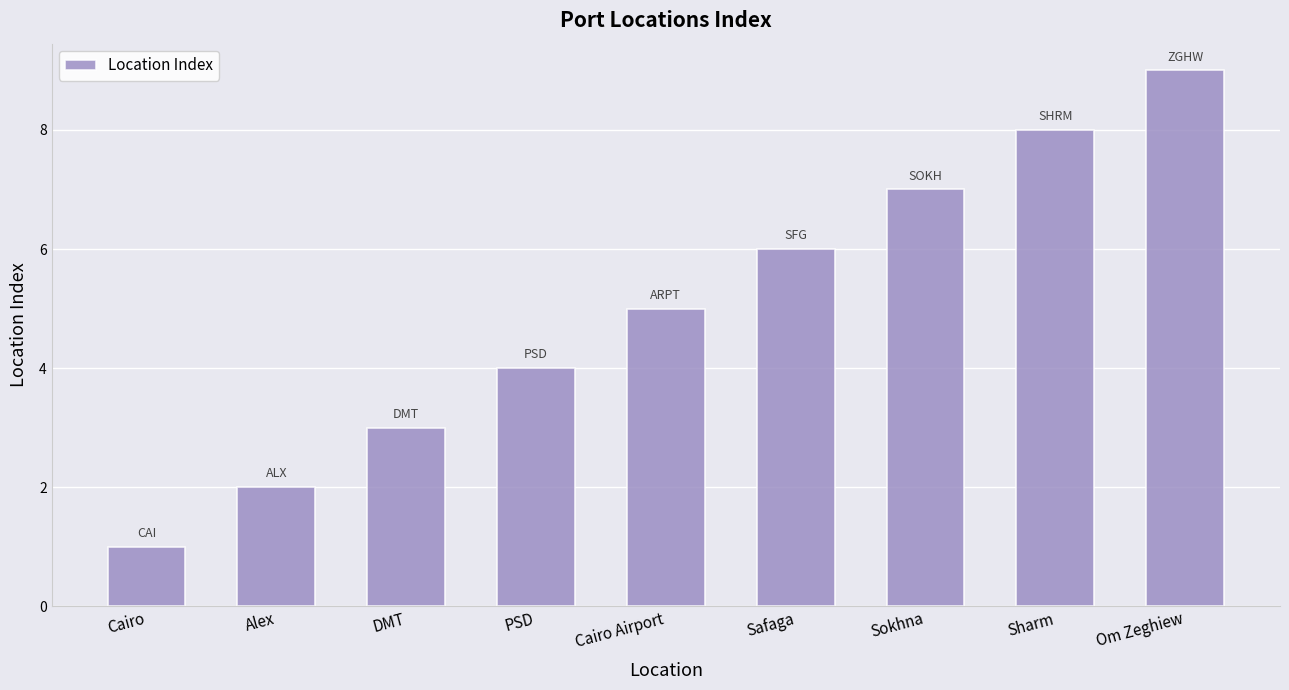

Are the bars horizontal?

No